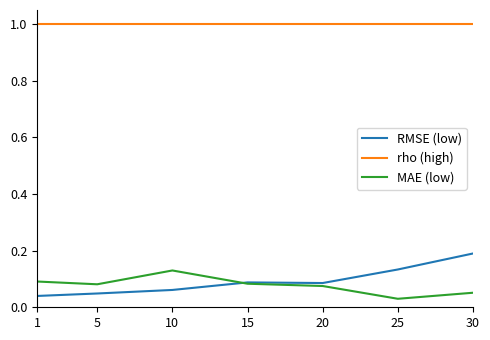

What is the minimum value for rho (high)?

1.0